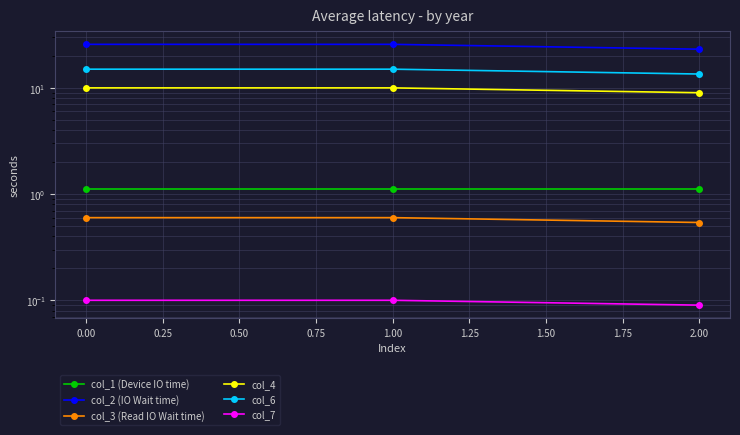

Rank the series by their maximum value, from lowest to highest.

col_7, col_3 (Read IO Wait time), col_1 (Device IO time), col_4, col_6, col_2 (IO Wait time)